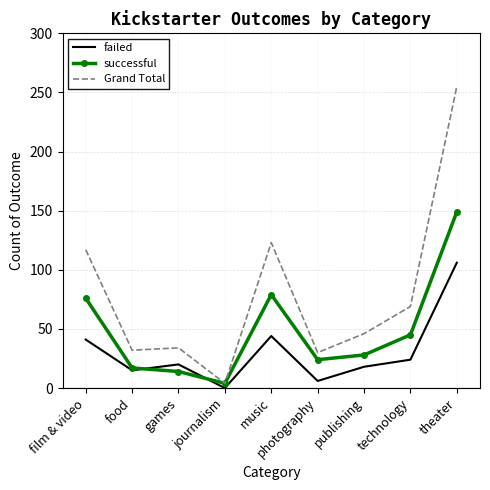

At which label is failed closest to 53?

music